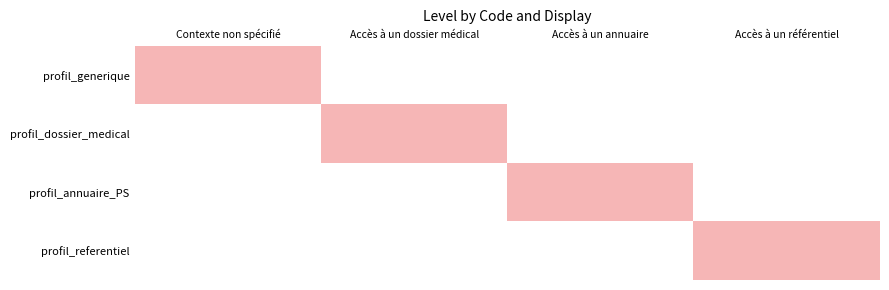

What is the greatest value displayed?

1